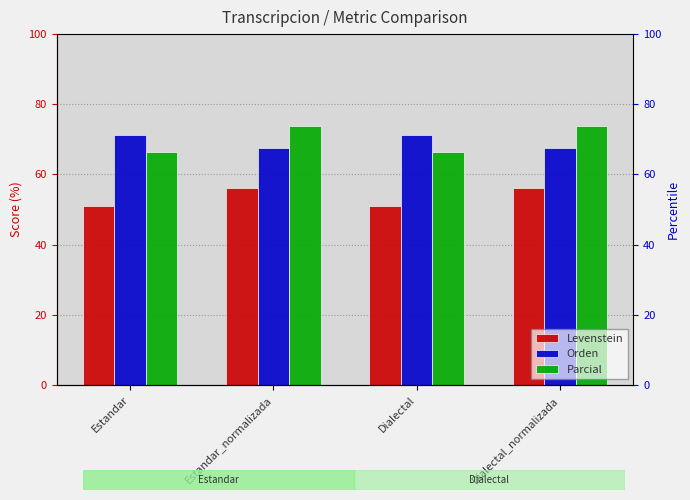

What are all the series names shown in the legend?

Levenstein, Orden, Parcial